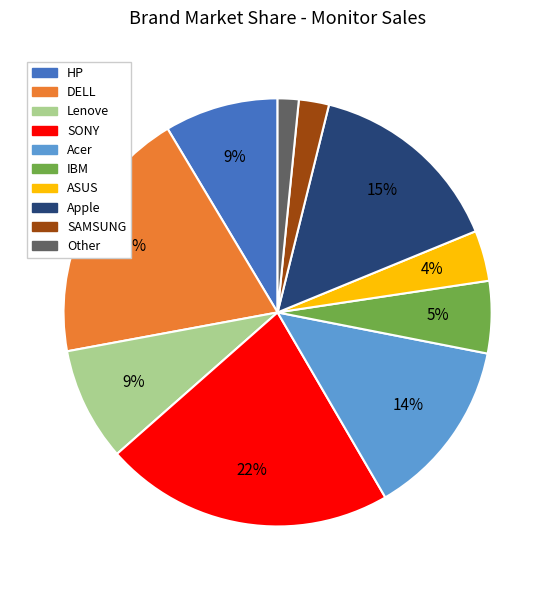

What is the largest slice in the pie chart?

SONY